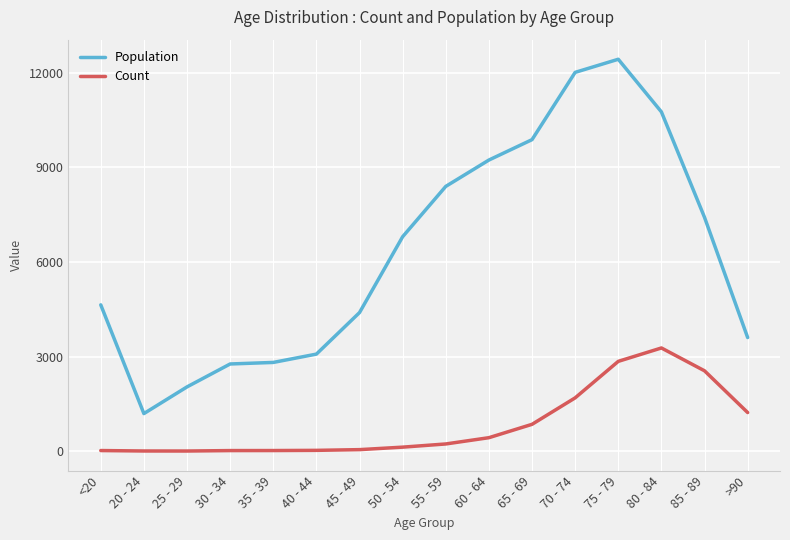

Is it true that Count equals 850 at 65 - 69?

True